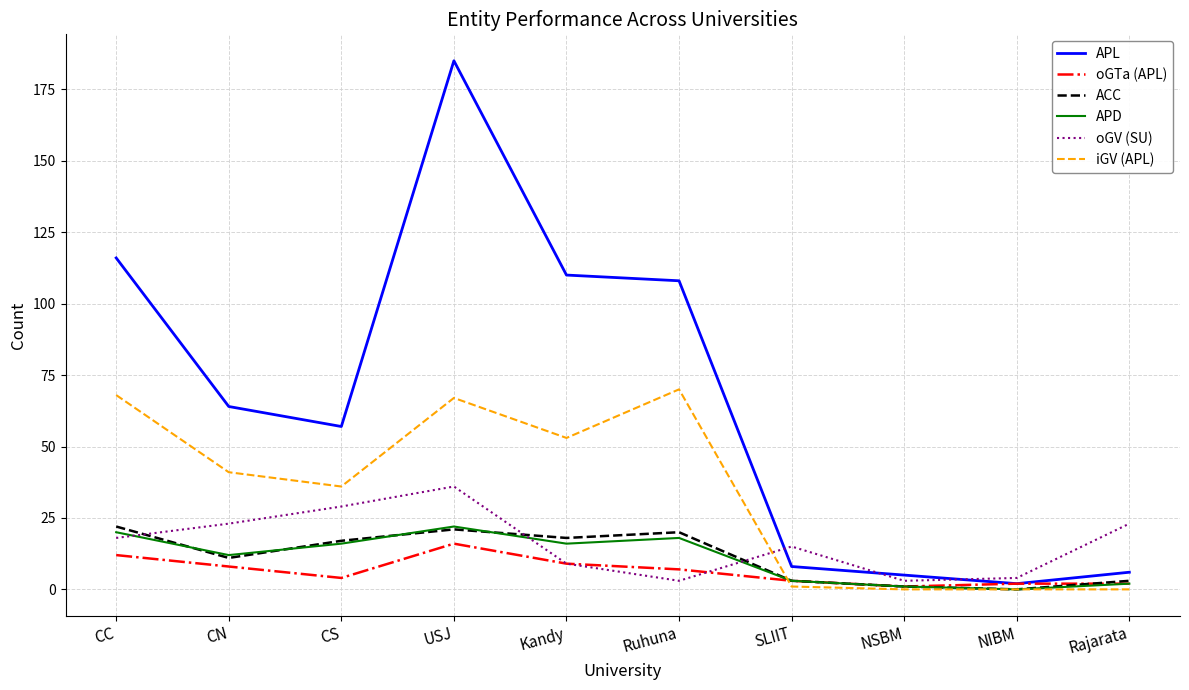

What is the maximum value for iGV (APL)?

70